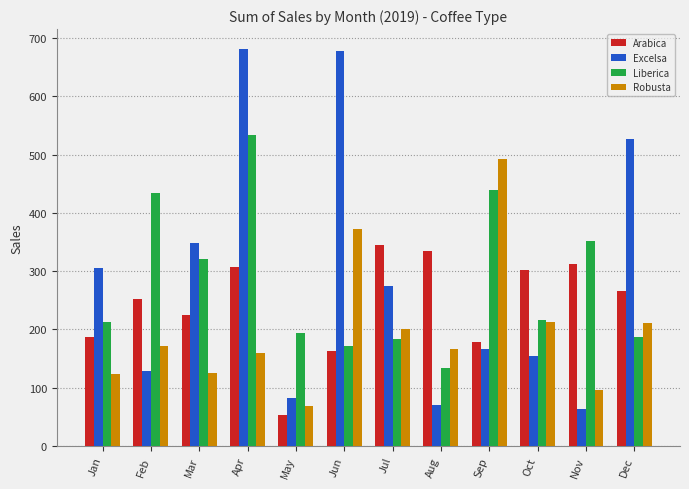

Rank the series by their maximum value, from lowest to highest.

Arabica, Robusta, Liberica, Excelsa